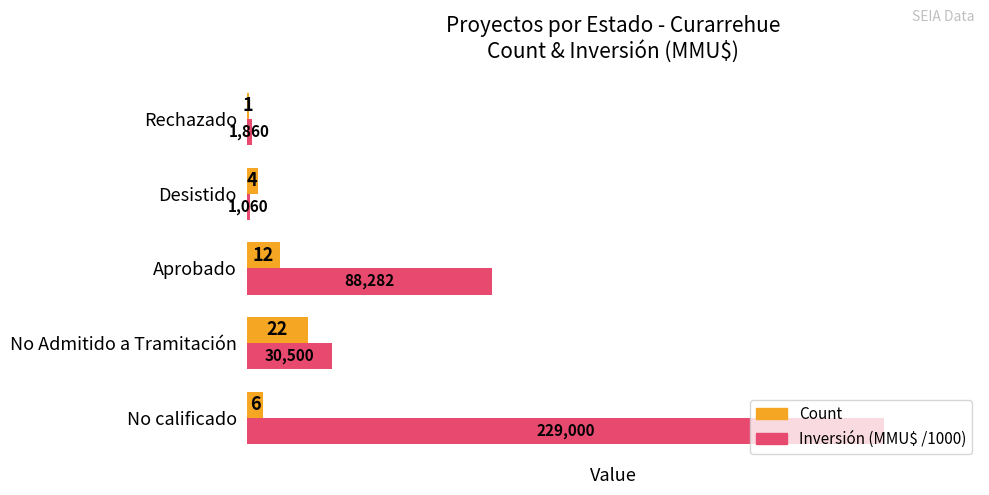

True or false: Inversión (MMU$ /1000) has a value of 43.6 at Aprobado.

False